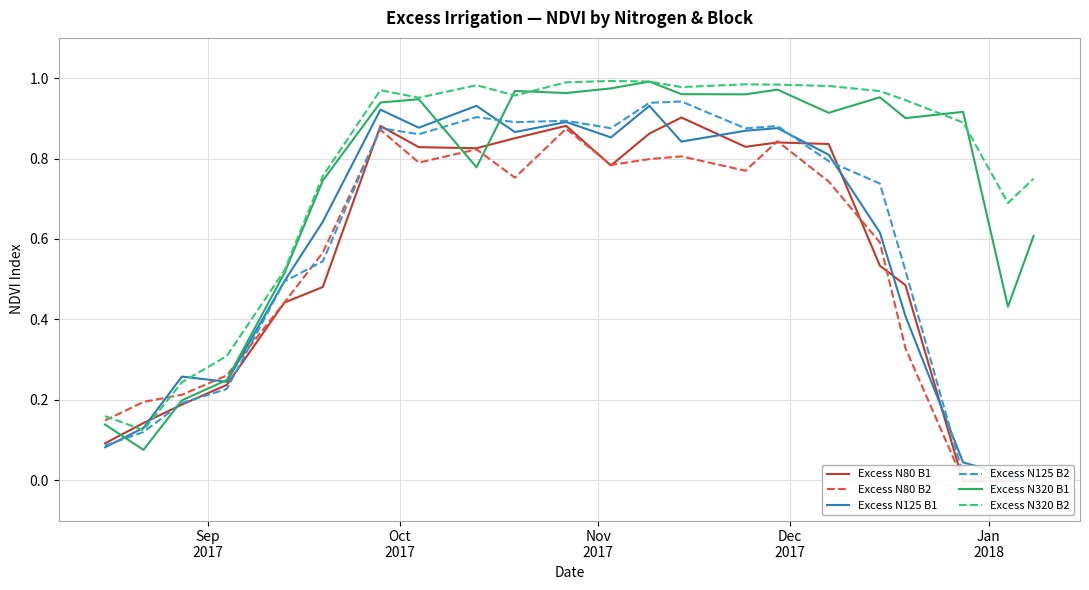

How many negative values does the Excess N80 B1 series have?

2